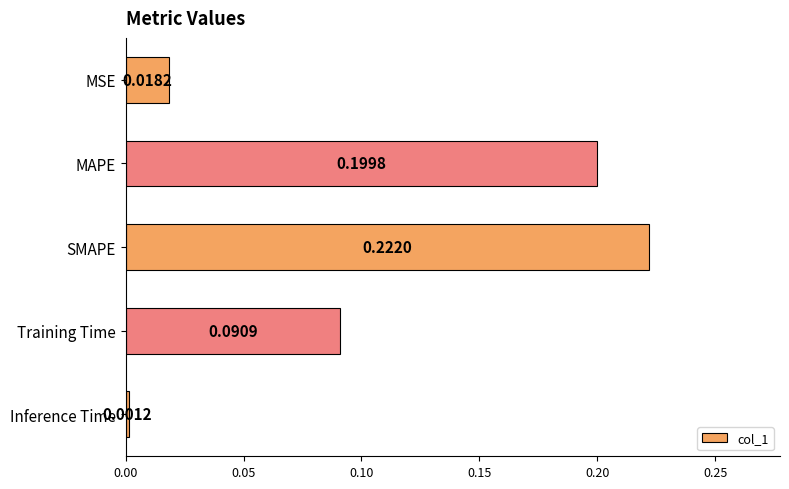

At which category does the chart reach its minimum across all series?

Inference Time